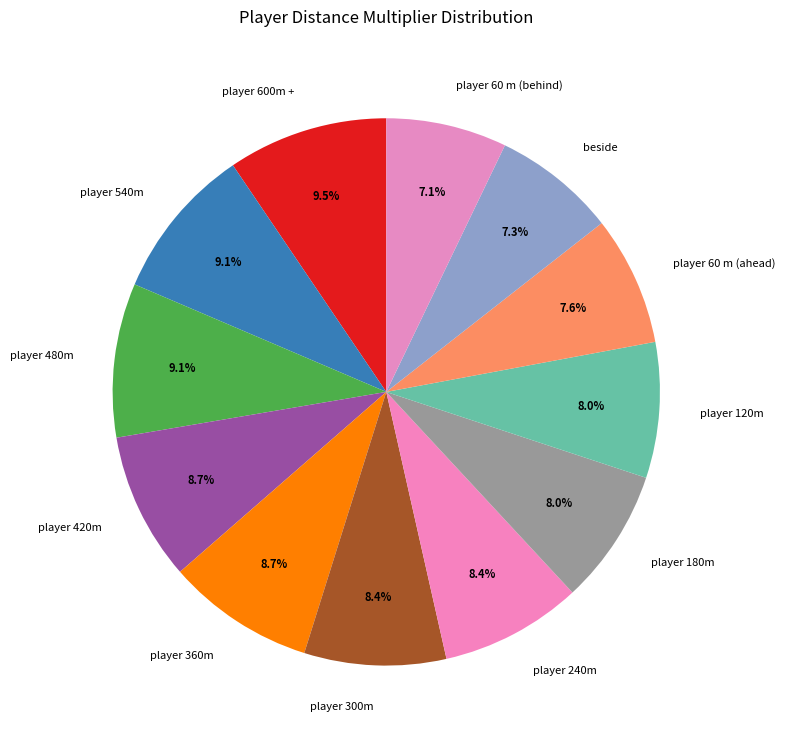

Count the number of slices in the pie.

12